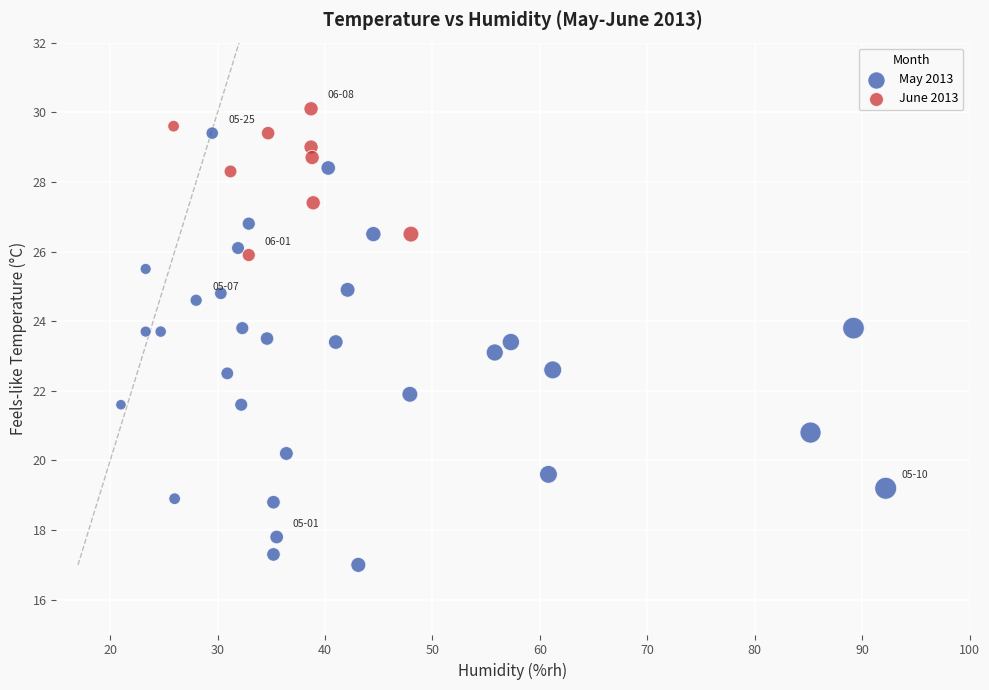

Which series has the largest Y range (max minus min)?

May 2013